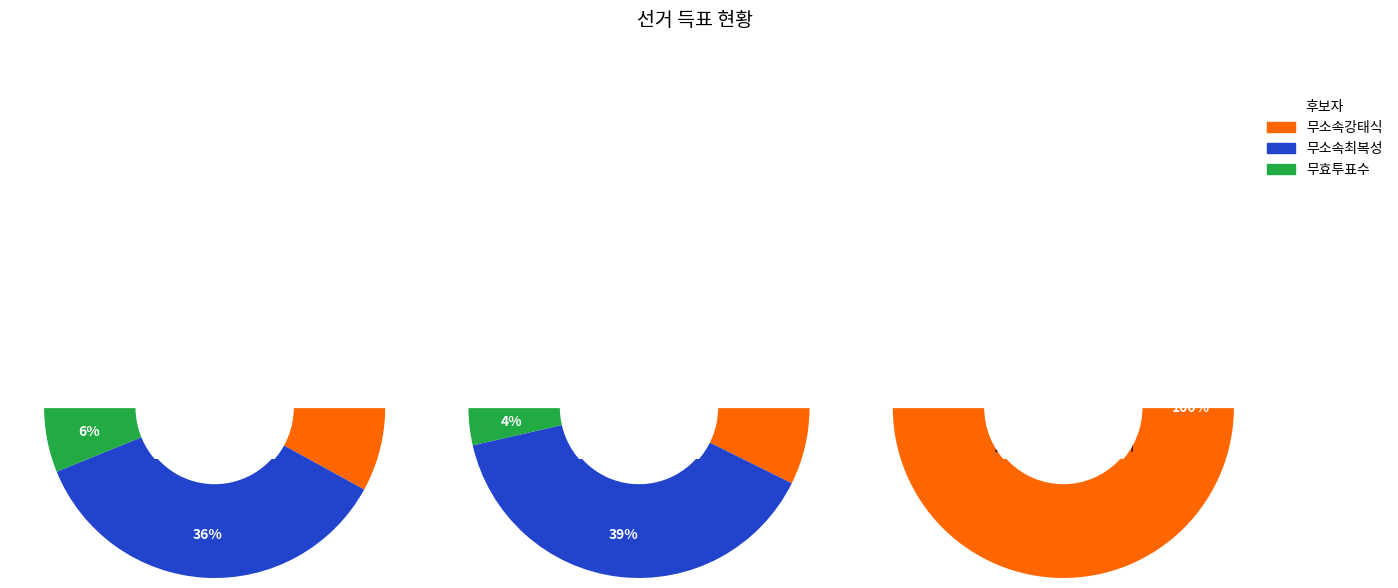

Combined, what portion of the pie is 성남동 and 거소투표?

100.0%